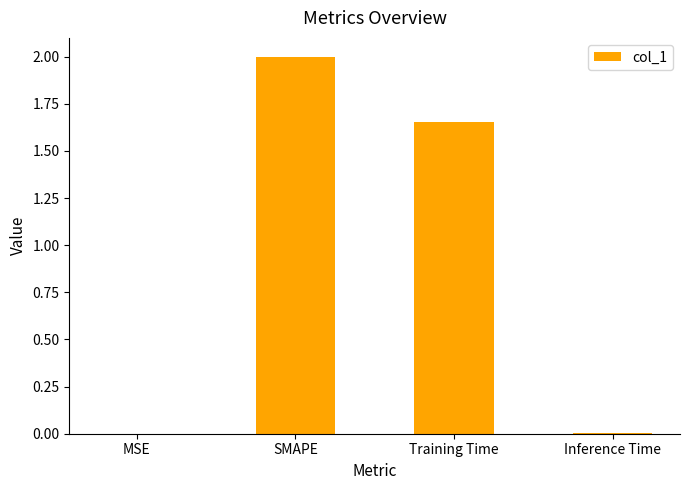

Is it true that the value at MSE is 0.0?

True